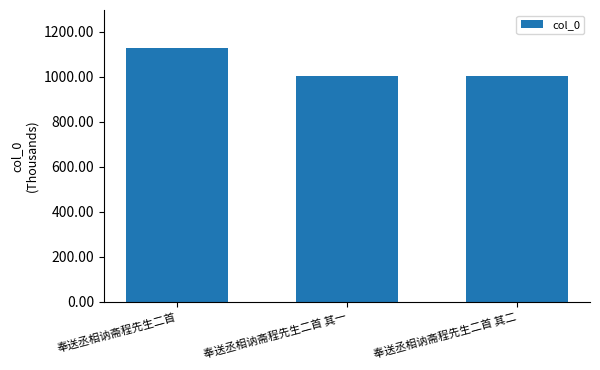

What value does the data have at 奉送丞相讷斋程先生二首?

1128.1